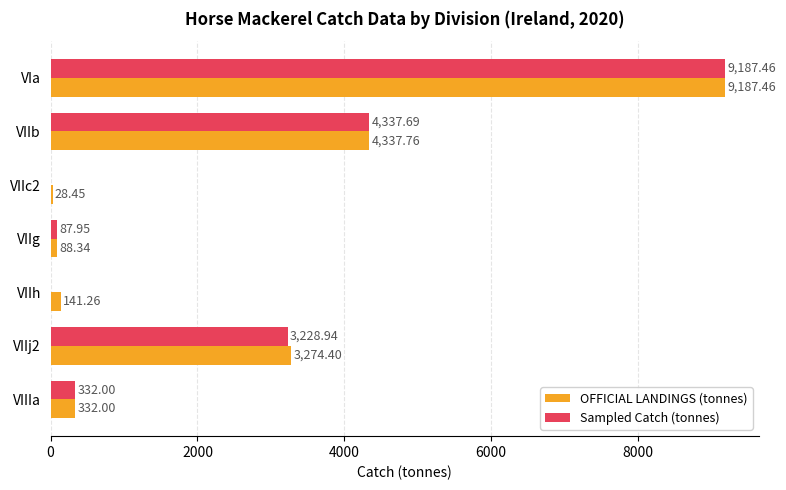

At which category does the chart reach its peak across all series?

VIa